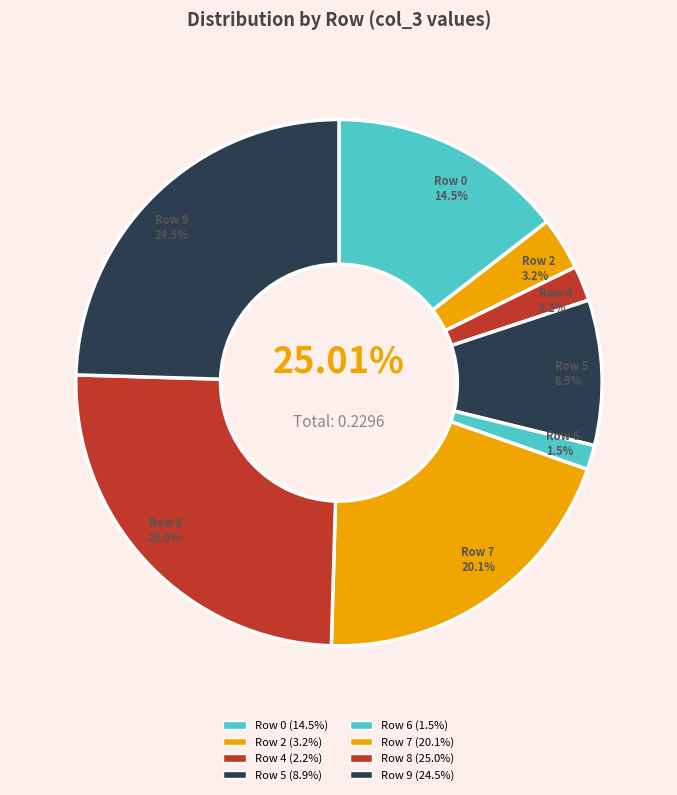

To the nearest percent, what portion does Row 8 represent?

25%